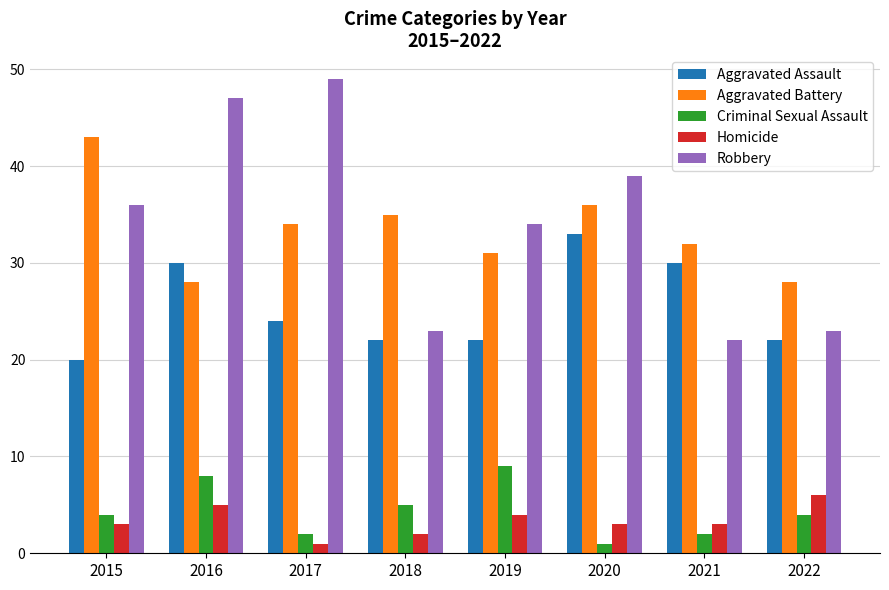

Reading right to left, extract all data points from this chart.

Aggravated Assault: 22	30	33	22	22	24	30	20
Aggravated Battery: 28	32	36	31	35	34	28	43
Criminal Sexual Assault: 4	2	1	9	5	2	8	4
Homicide: 6	3	3	4	2	1	5	3
Robbery: 23	22	39	34	23	49	47	36